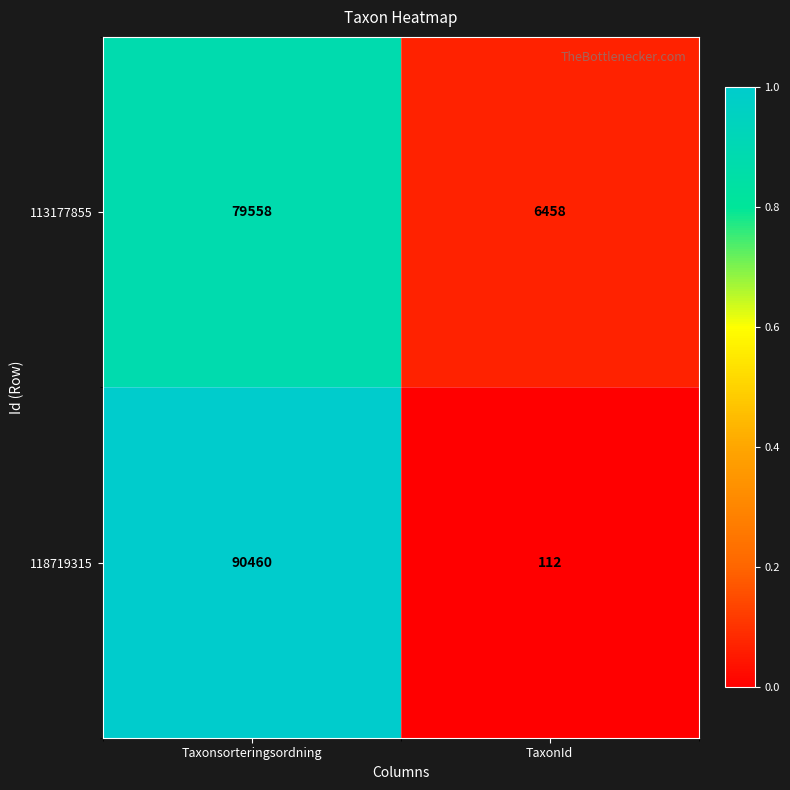

The value of 113177855 at Taxonsorteringsordning is 79558. True or false?

True